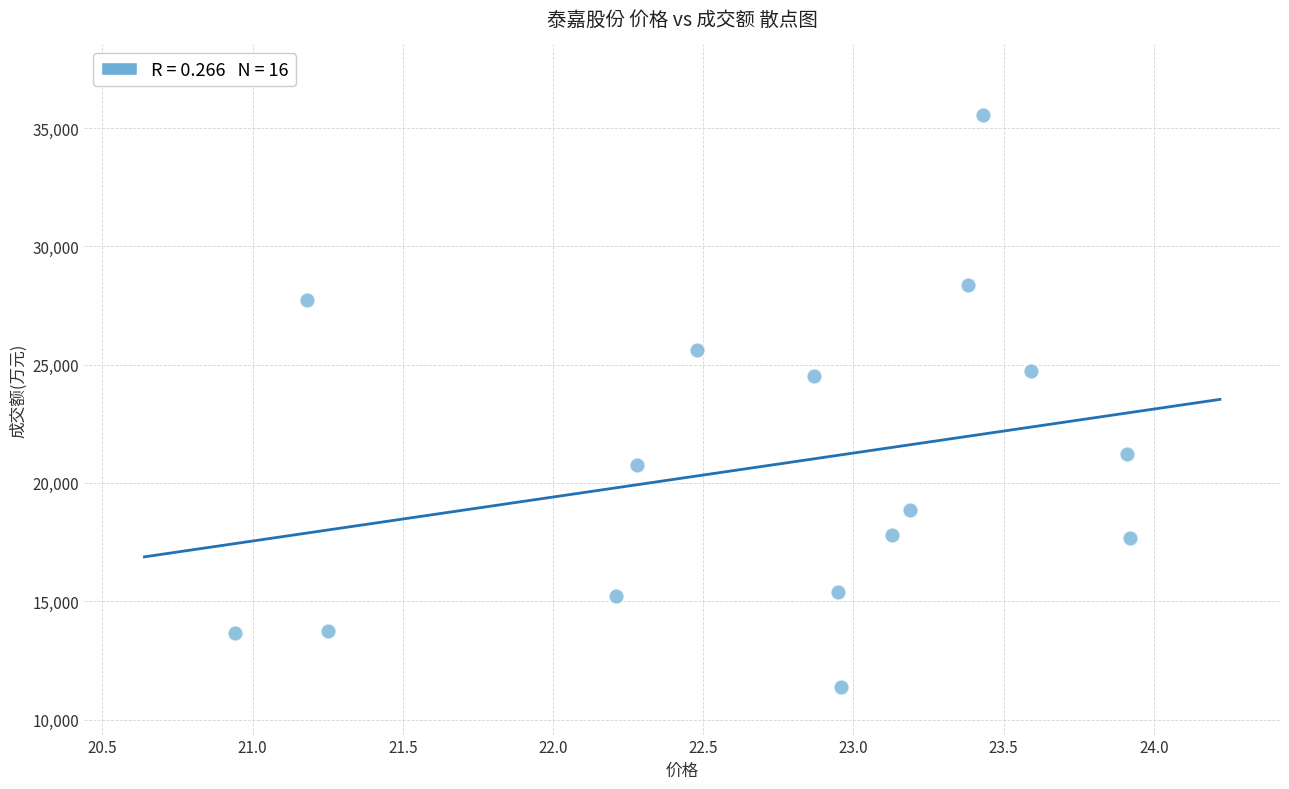

What is the range of Y values (max minus min)?

24168